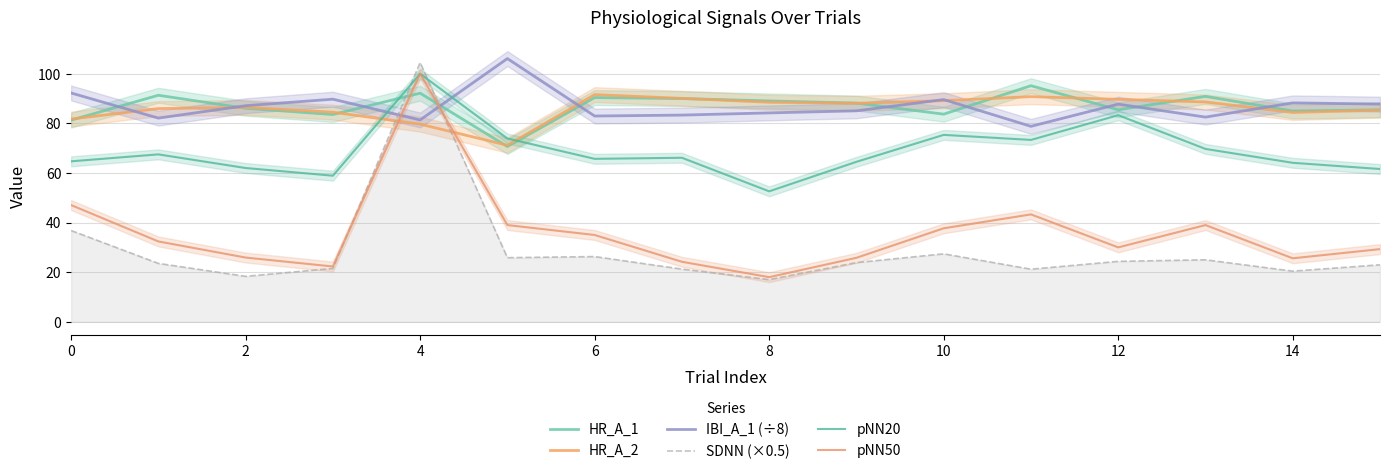

Is the value of HR_A_1 at 8 greater than the value of pNN50 at 12?

Yes